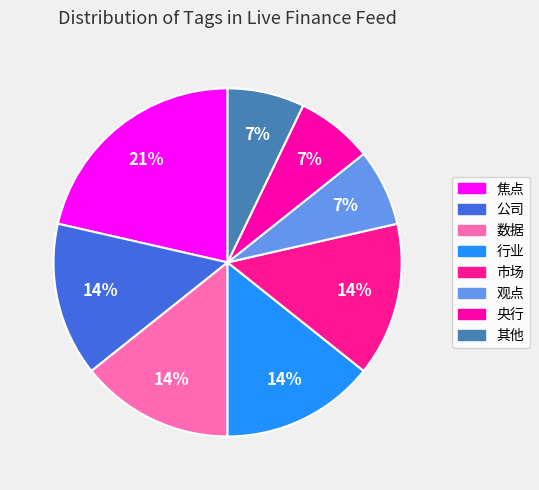

How many segments does this pie chart have?

8